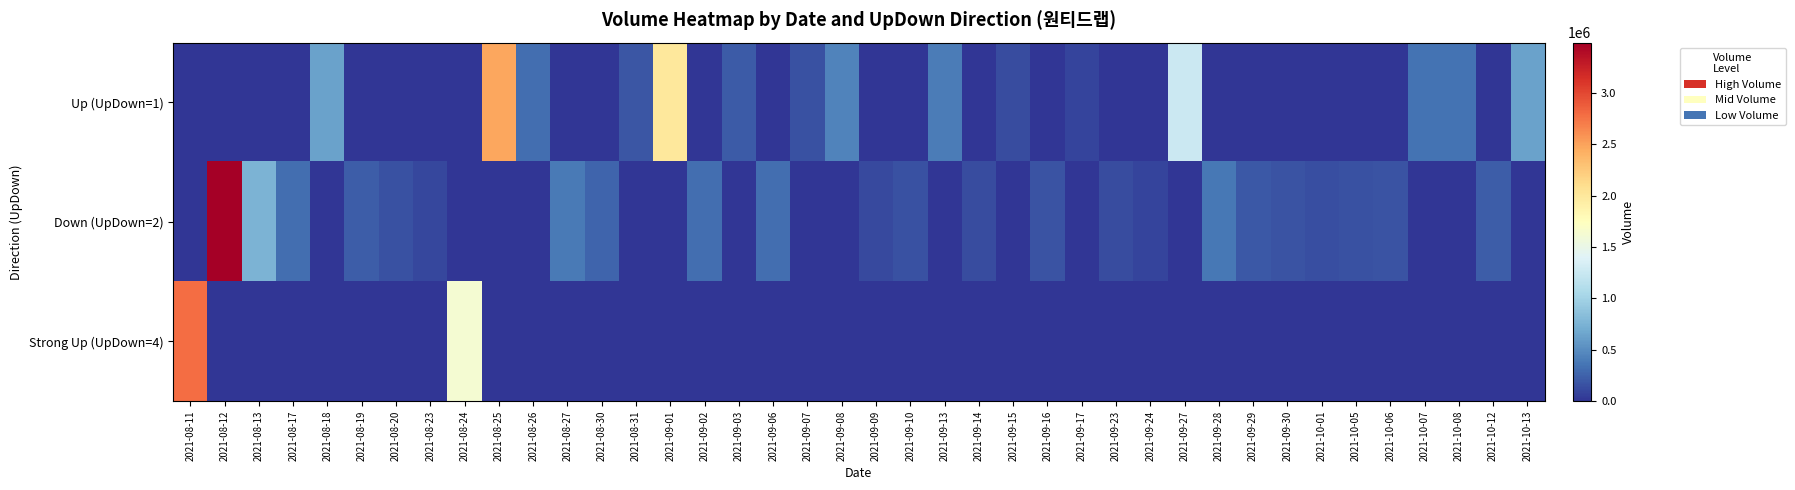

At 2021-08-24, list the series in order from largest to smallest.

Strong Up (UpDown=4), Up (UpDown=1), Down (UpDown=2)